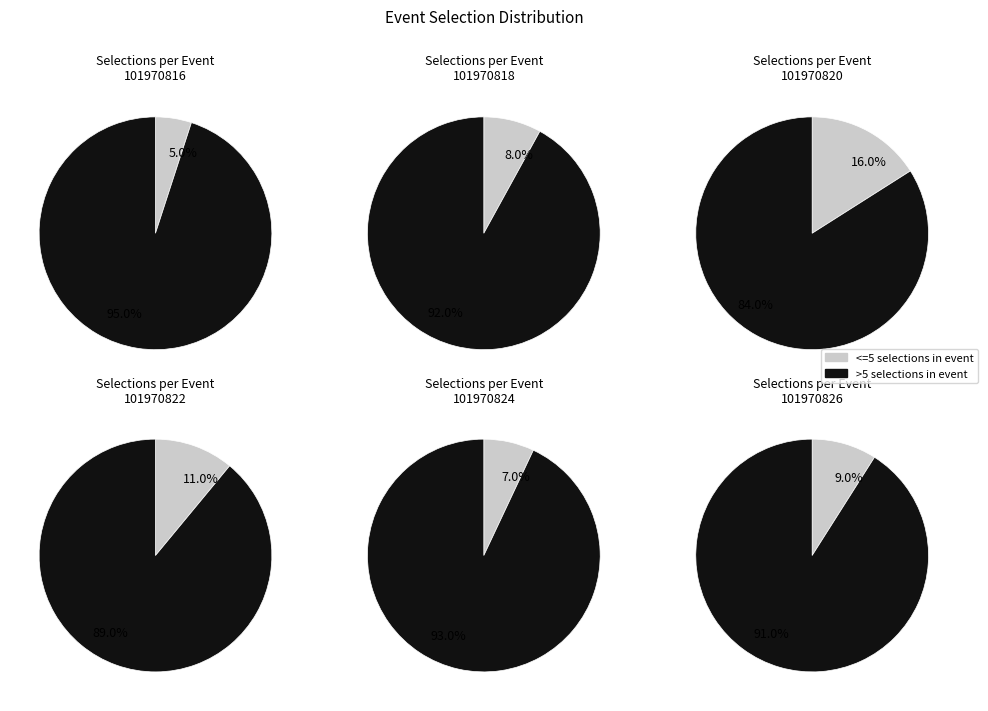

Is it true that 101970820 is 29% of the pie?

True